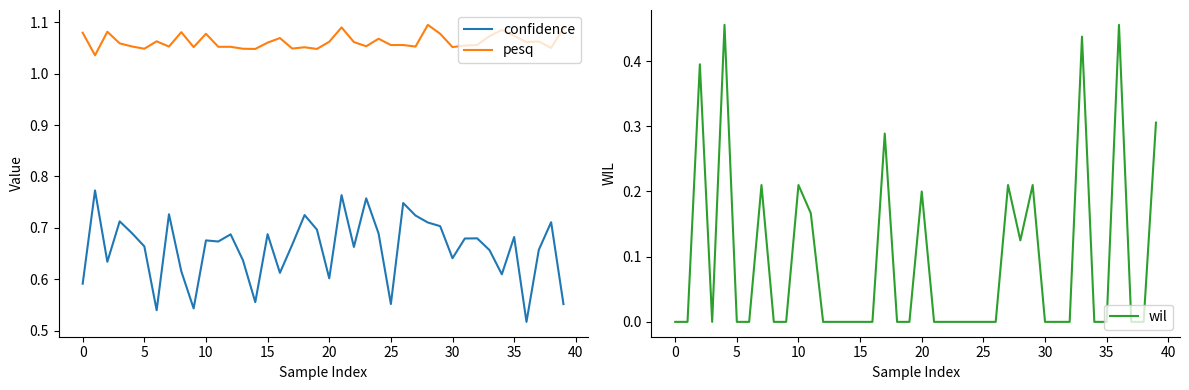

Which series has the largest range (max minus min)?

wil